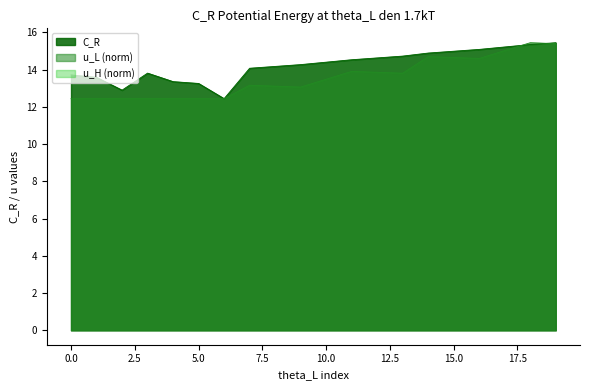

What is the value of the u_L point at the 5th from the left?

12.4